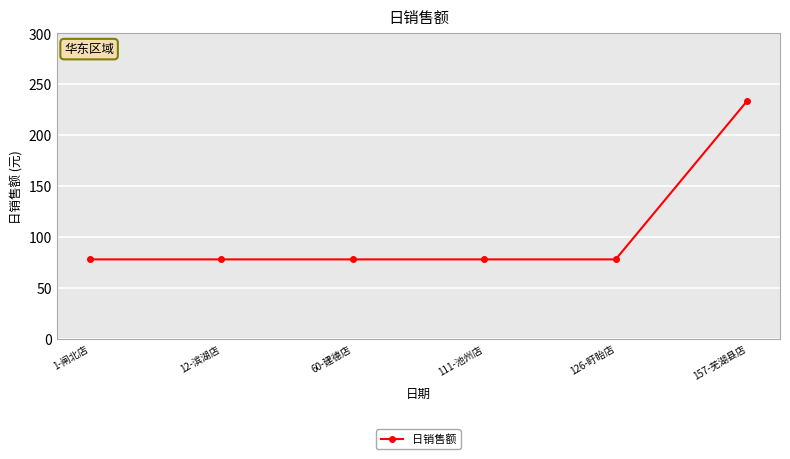

The chart shows a value of 77.9 at 126-盱眙店. True or false?

True